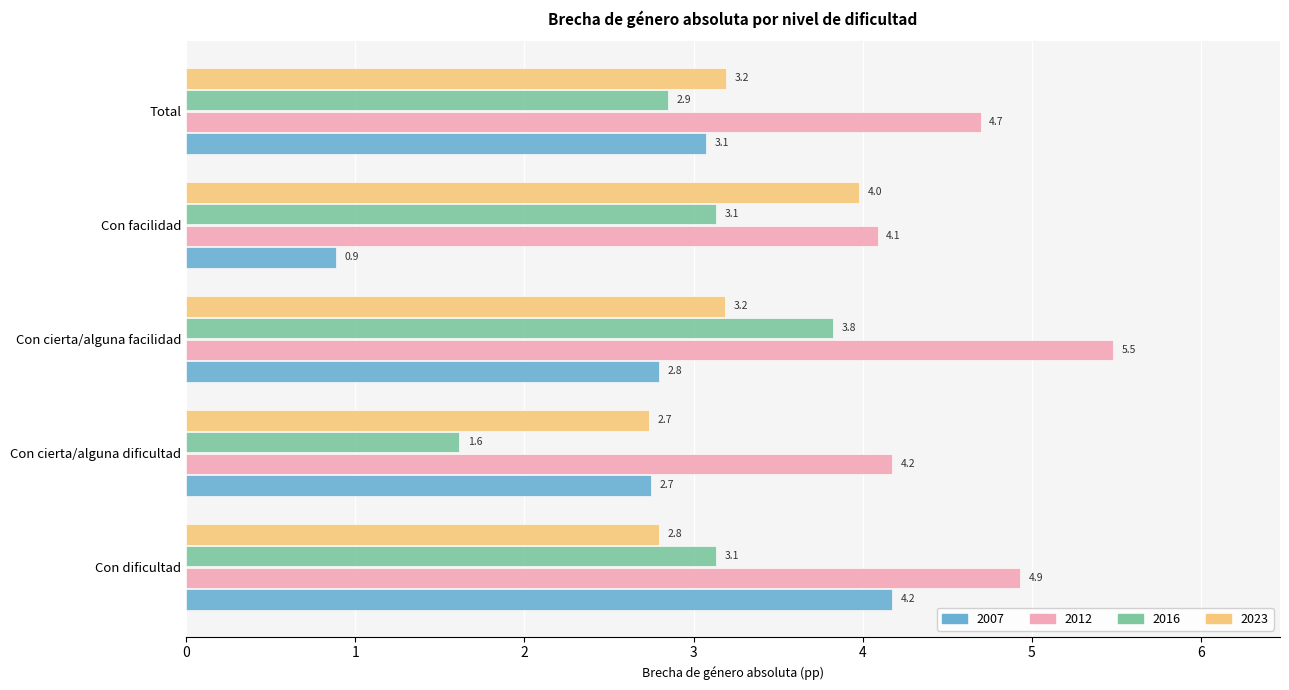

Rank the series by their maximum value, from lowest to highest.

2016, 2023, 2007, 2012